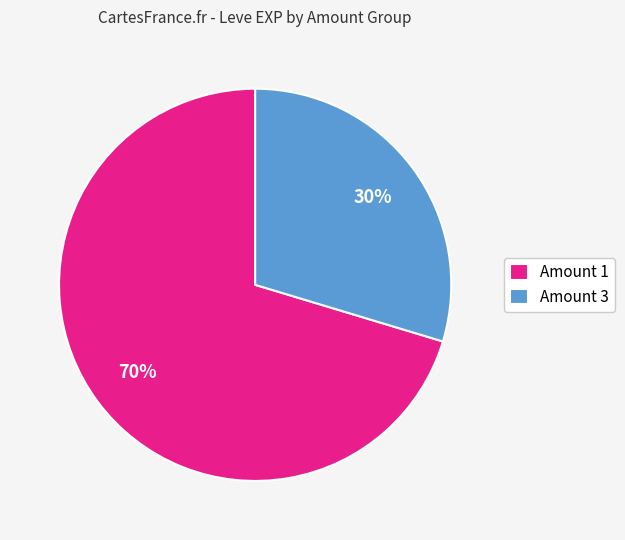

Is there a majority slice in this chart?

Yes